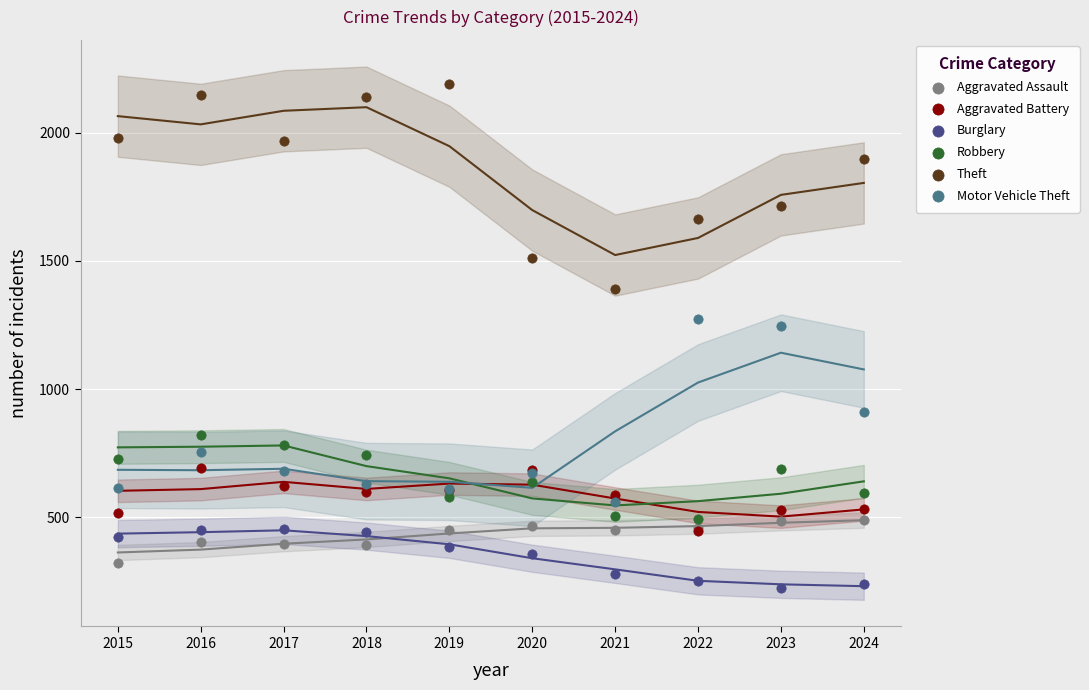

Which series reaches the maximum Y coordinate?

Theft